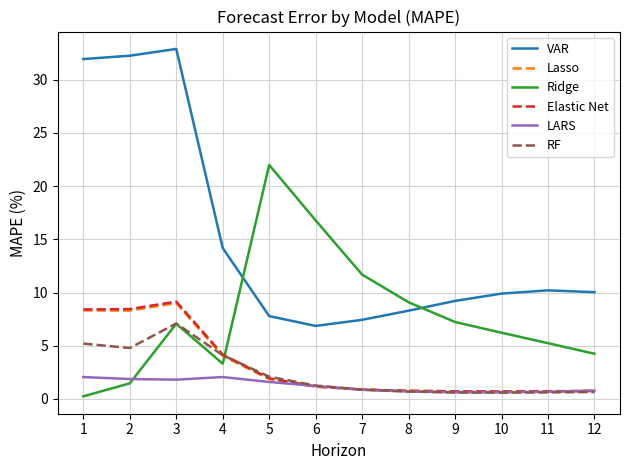

What is the maximum value for RF?

7.1